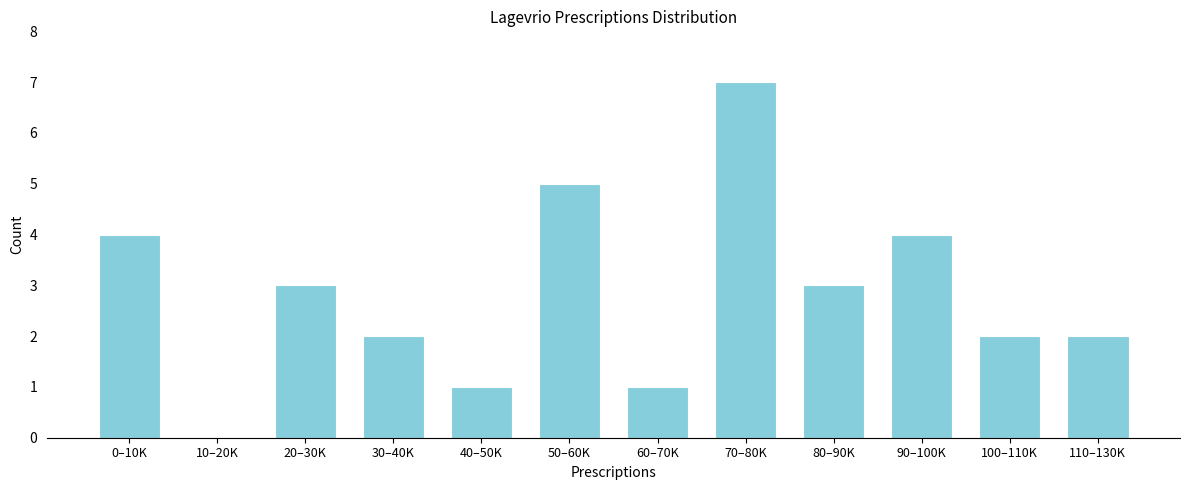

Reading left to right, what are all the values shown in this chart?

0–10K=4	10–20K=0	20–30K=3	30–40K=2	40–50K=1	50–60K=5	60–70K=1	70–80K=7	80–90K=3	90–100K=4	100–110K=2	110–130K=2